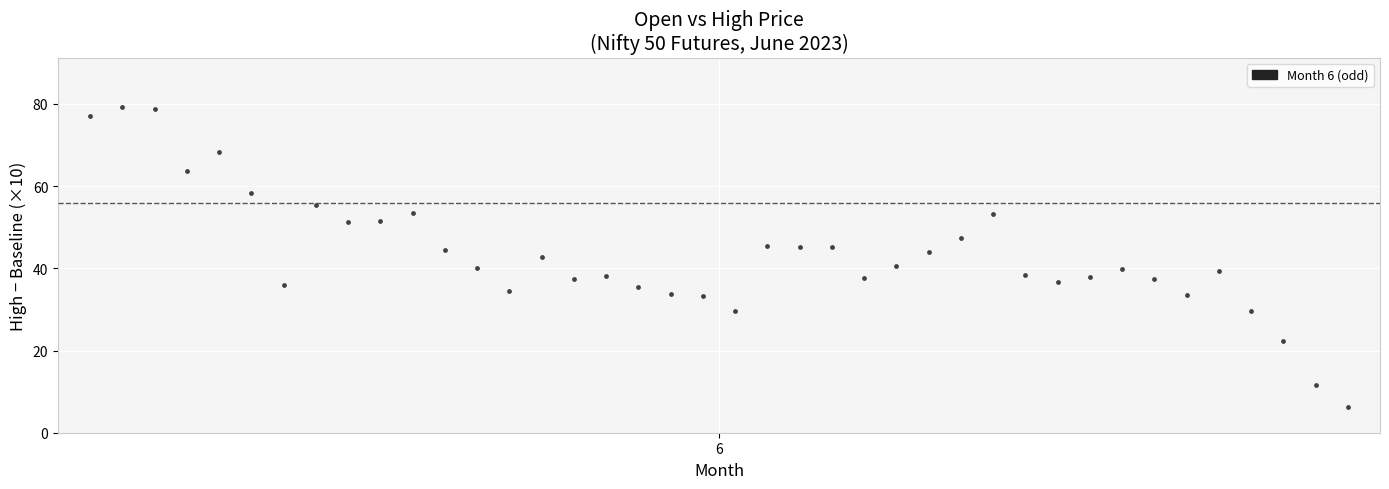

What is the range of Y values (max minus min)?

73.0